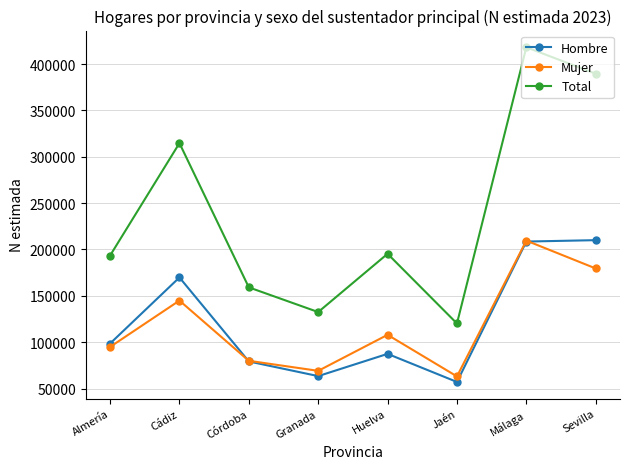

What is the difference between the maximum and minimum values in the Total series?

297948